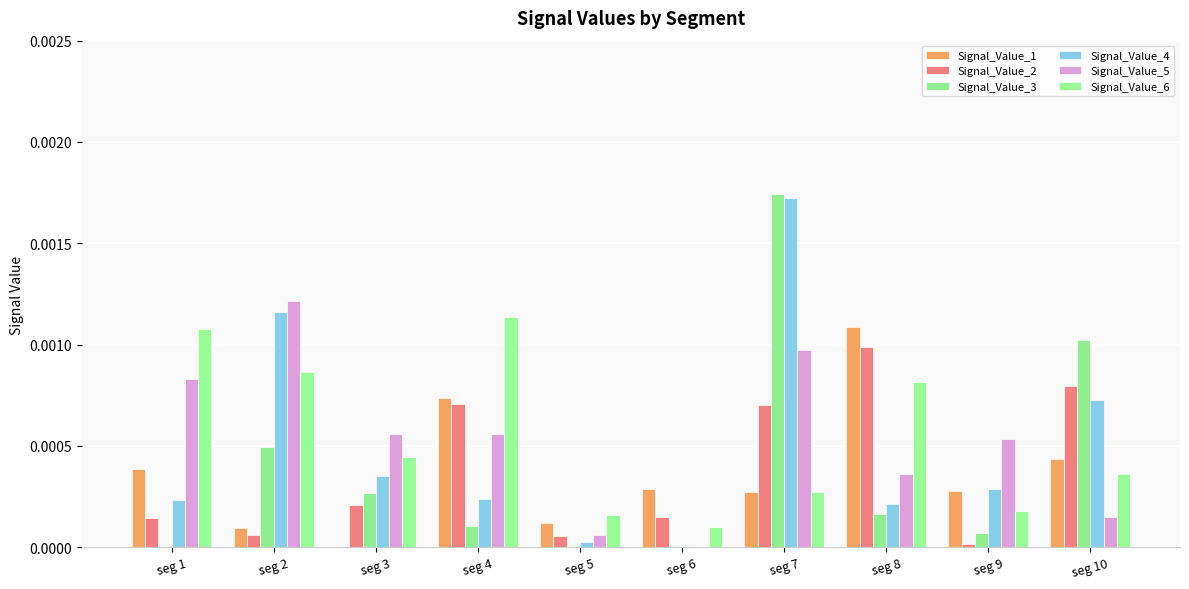

Count the number of data series in this chart.

6